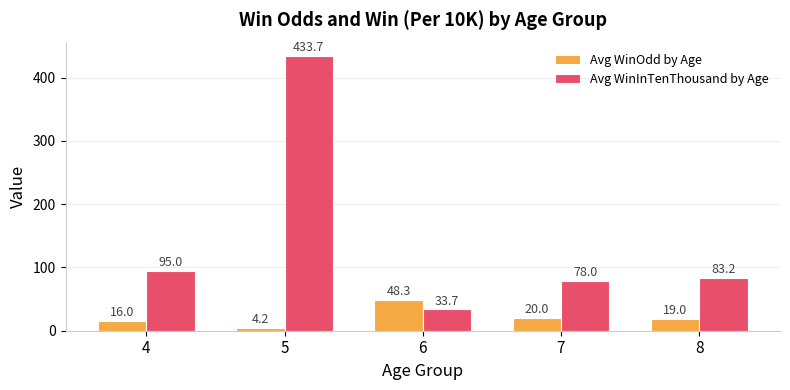

Where does the Avg WinInTenThousand by Age series first go above 83?

4